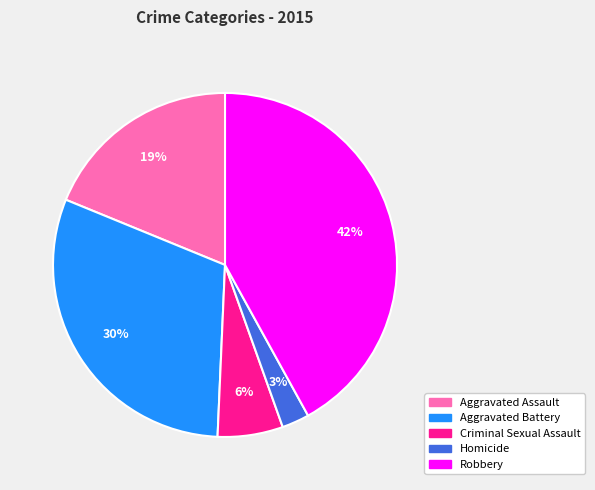

Does Aggravated Assault represent more than half of the total?

No